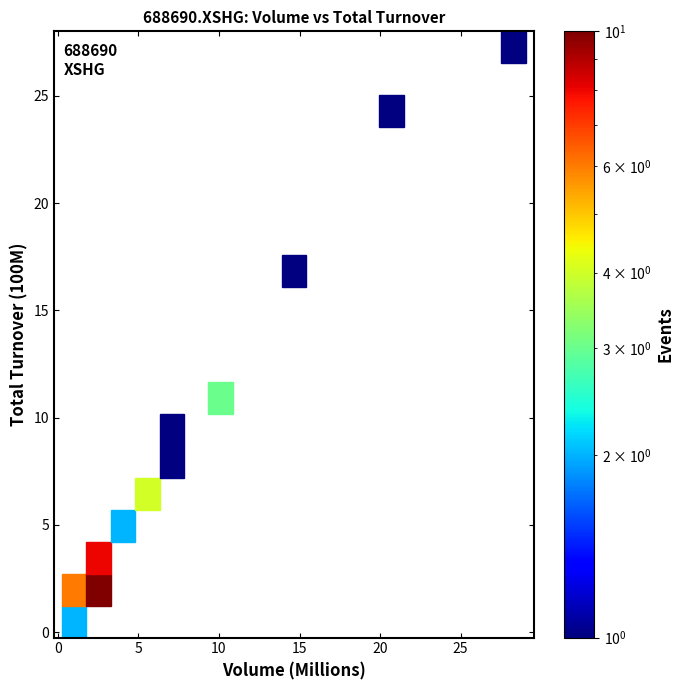

What Y value in the scatter plot is closest to 13?

11.4